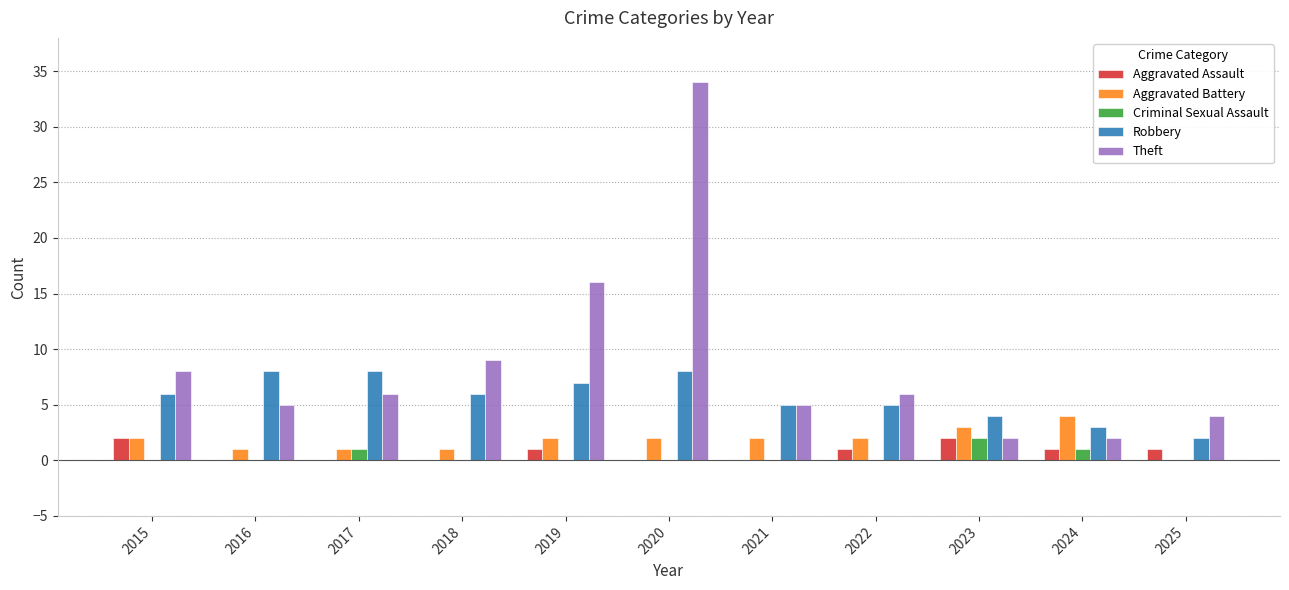

Count the number of categories in the chart.

11